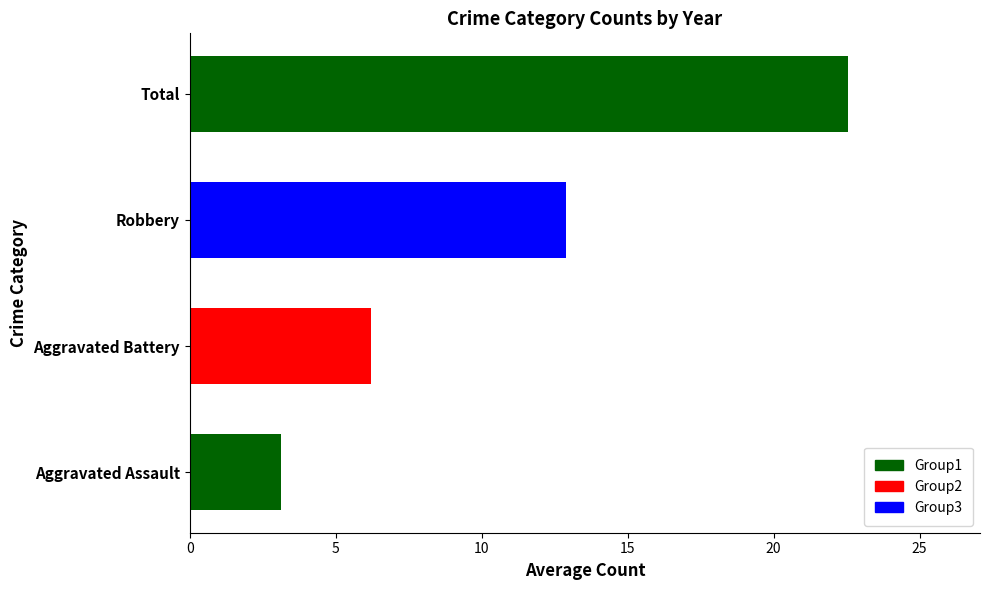

Rank the categories by value from lowest to highest.

Aggravated Assault, Aggravated Battery, Robbery, Total